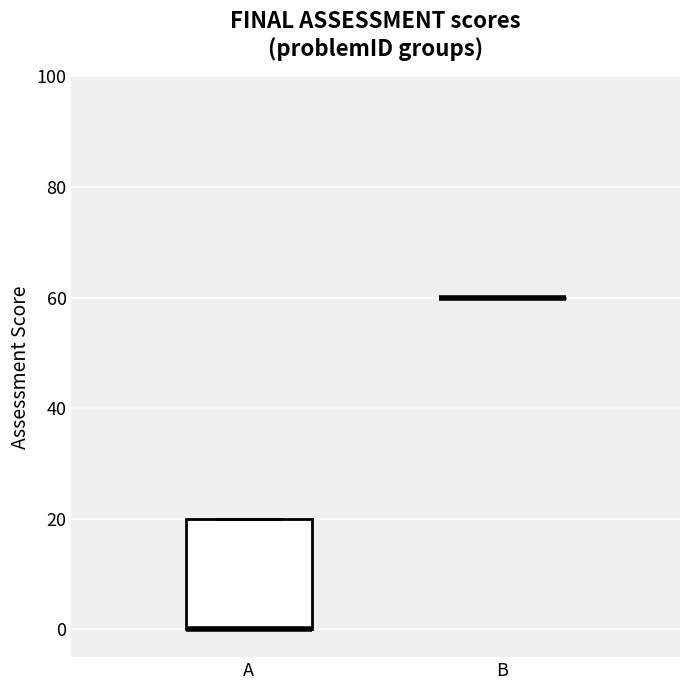

Which box is the tallest, from its lower edge to its upper edge?

A